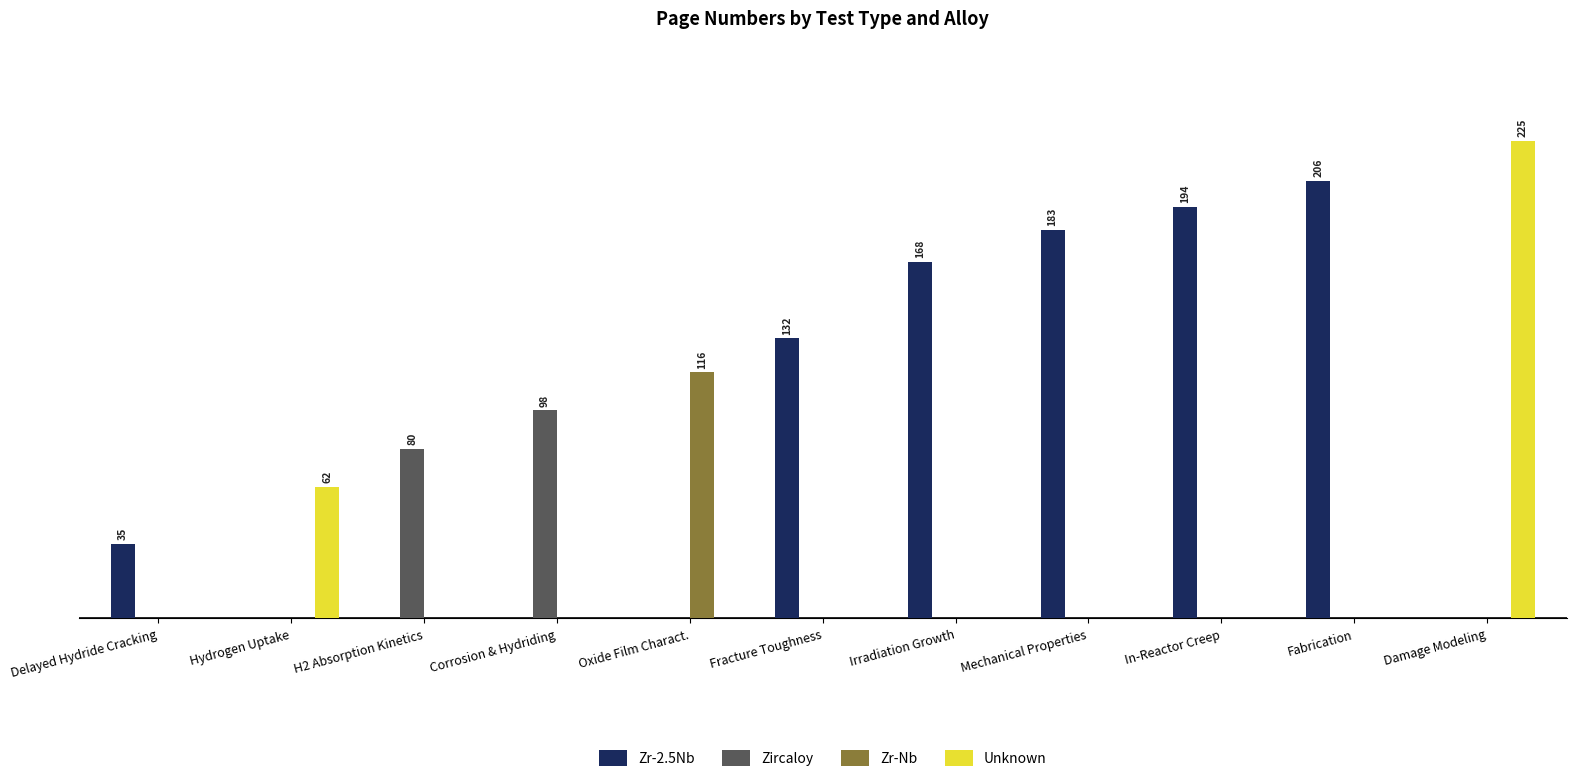

Which series has the largest range (max minus min)?

Unknown